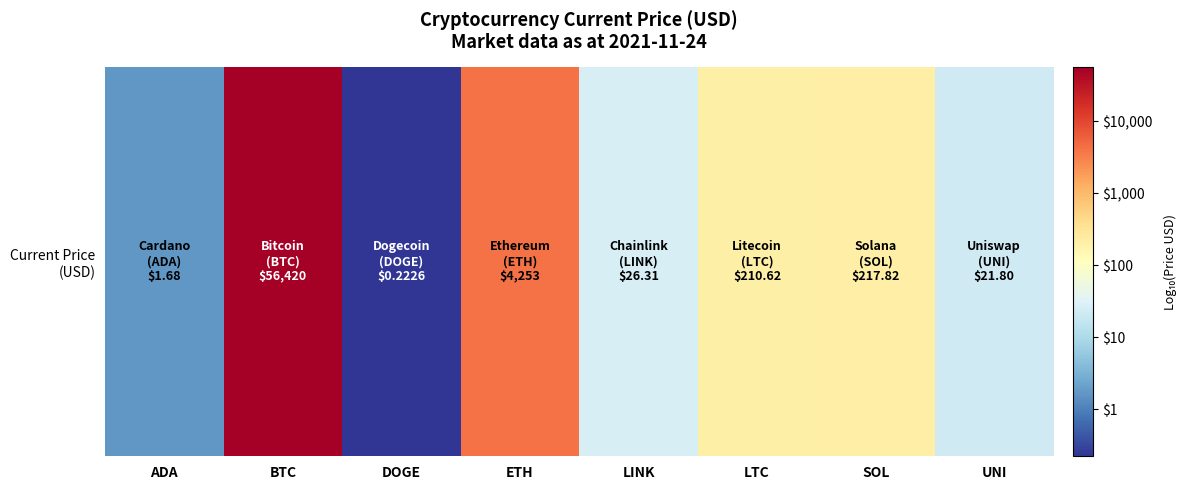

Rank the categories by value from highest to lowest.

BTC, ETH, SOL, LTC, LINK, UNI, ADA, DOGE